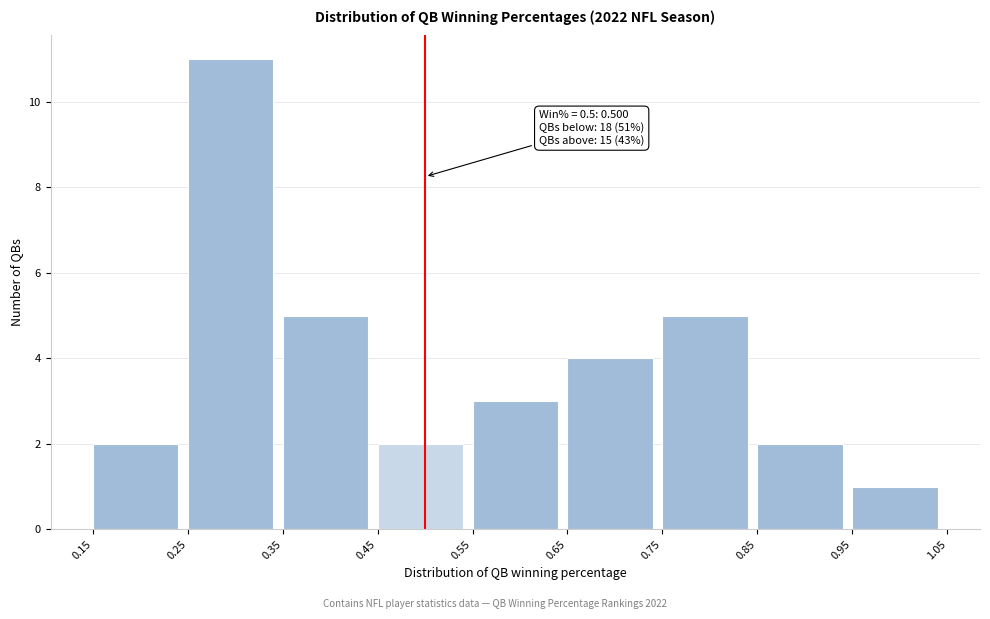

Over which range of the x-axis is the bar tallest?

0.25 to 0.35